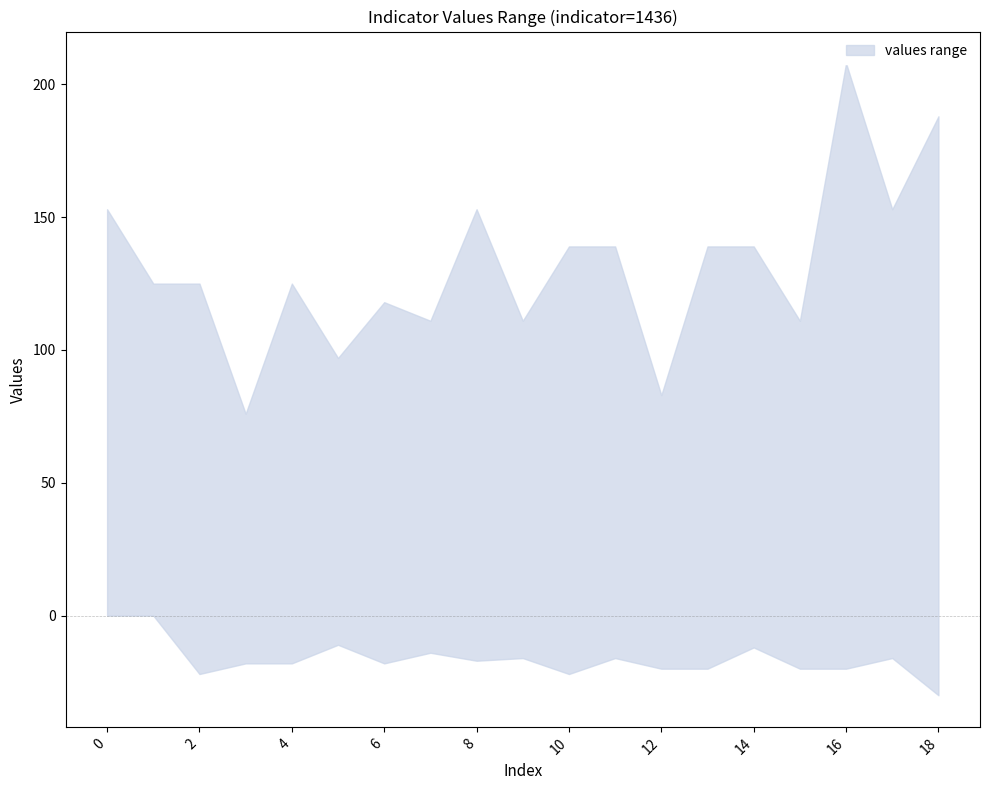

What is the difference between the lower values at 13 and 8?

3